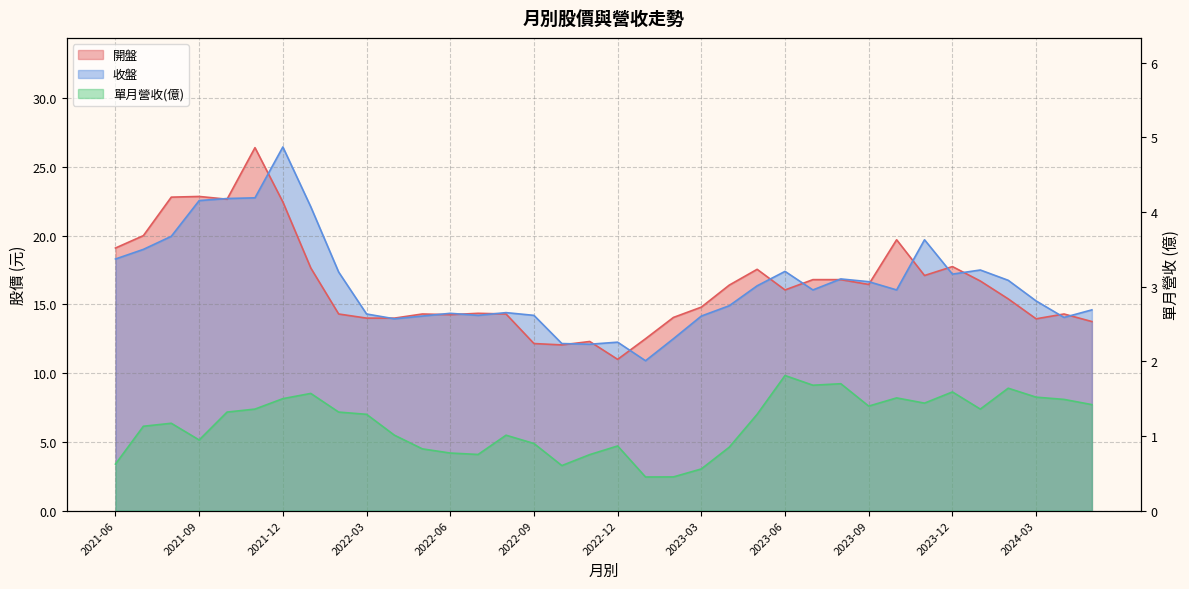

What is the sum of all 開盤 values?

591.0